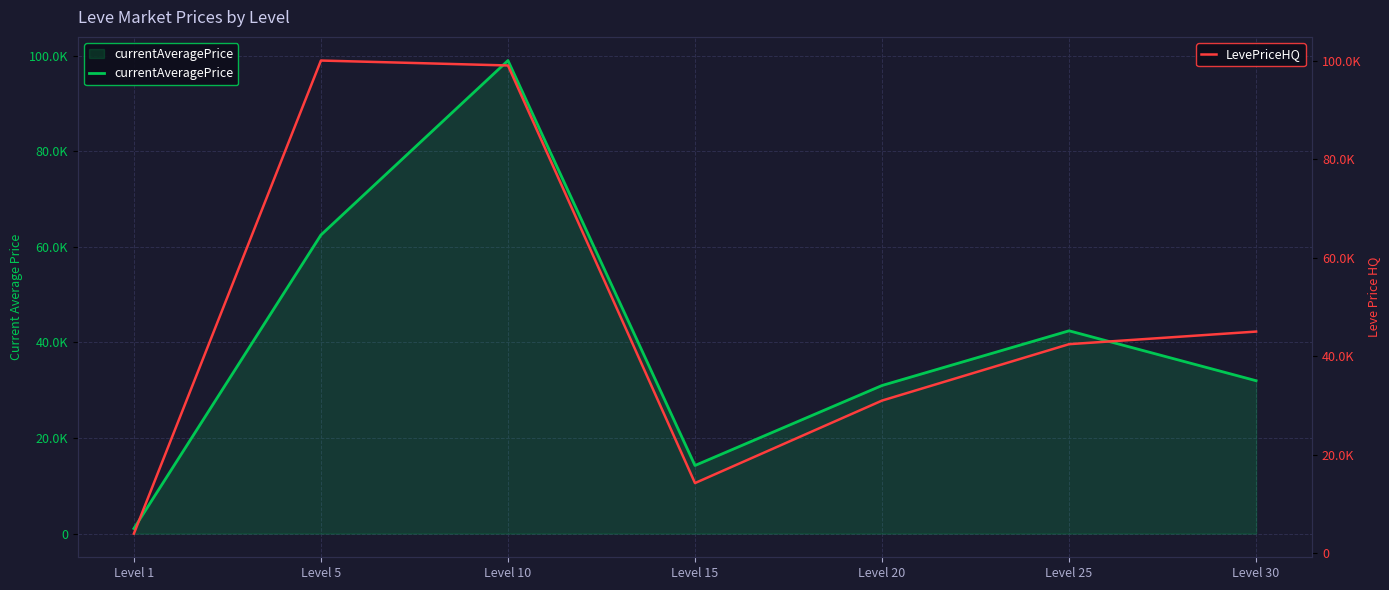

Which label corresponds to the largest value in the chart?

Level 5